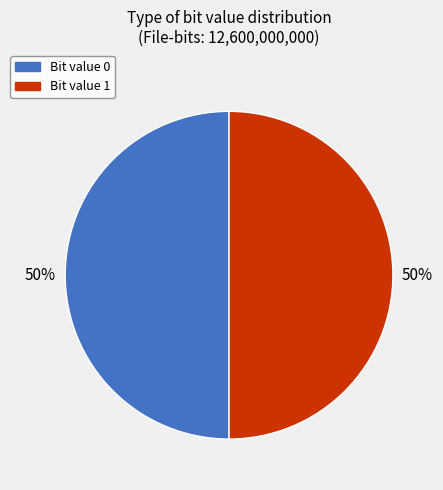

To the nearest percent, what is the average slice percentage?

50%